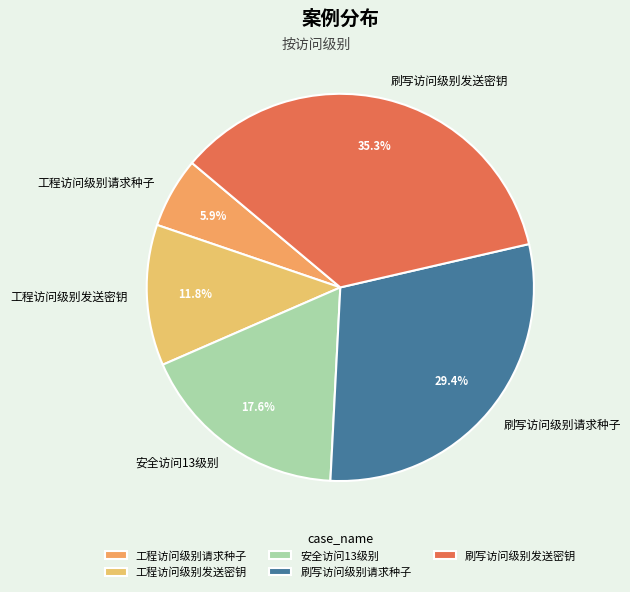

To the nearest percent, what is the combined percentage of 刷写访问级别请求种子 and 工程访问级别发送密钥?

41%